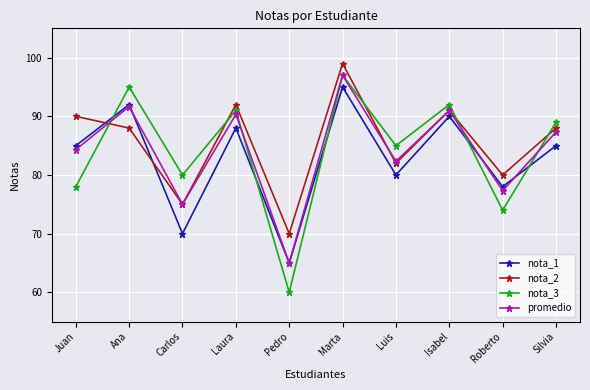

What is the maximum value for nota_1?

95.0